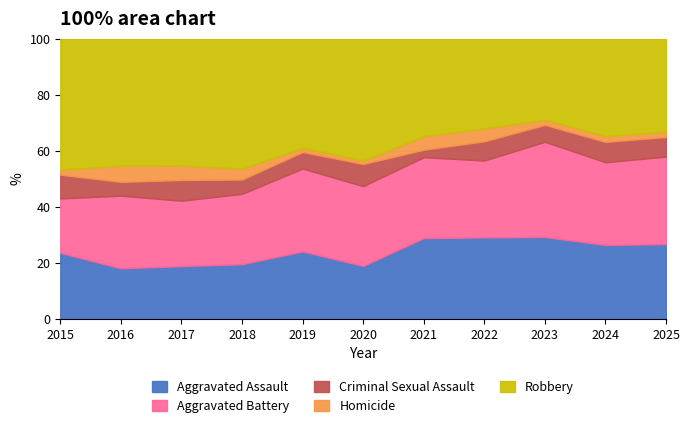

The value of Aggravated Assault at 2024 is 26.4. True or false?

True